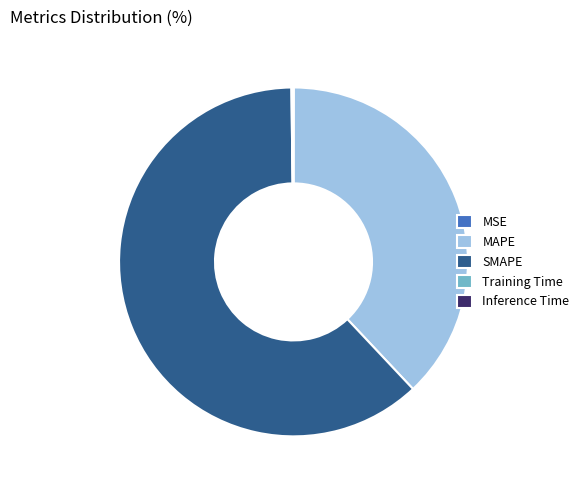

Which slice is the largest?

SMAPE